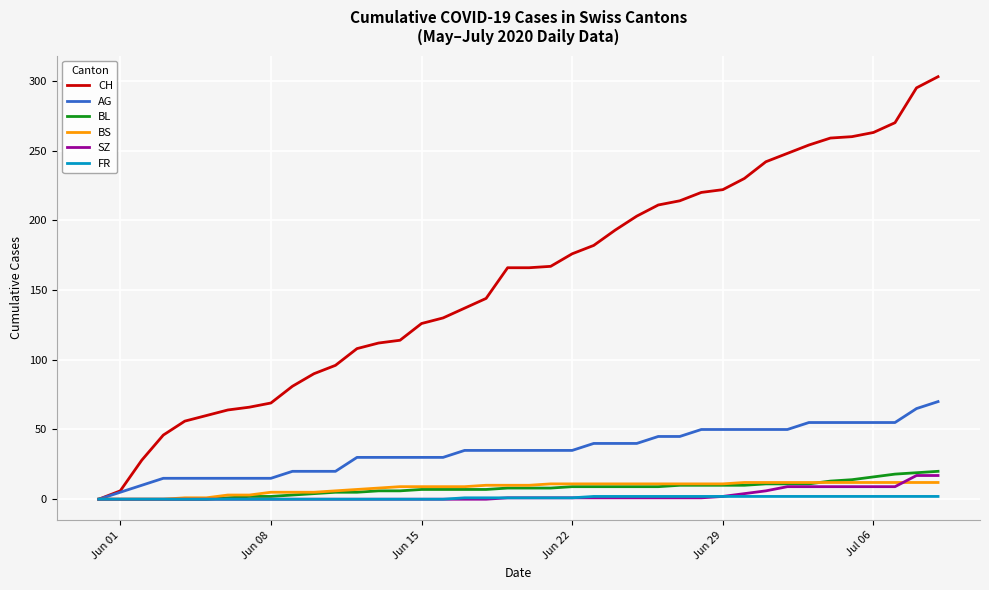

What is the maximum value for BL?

20